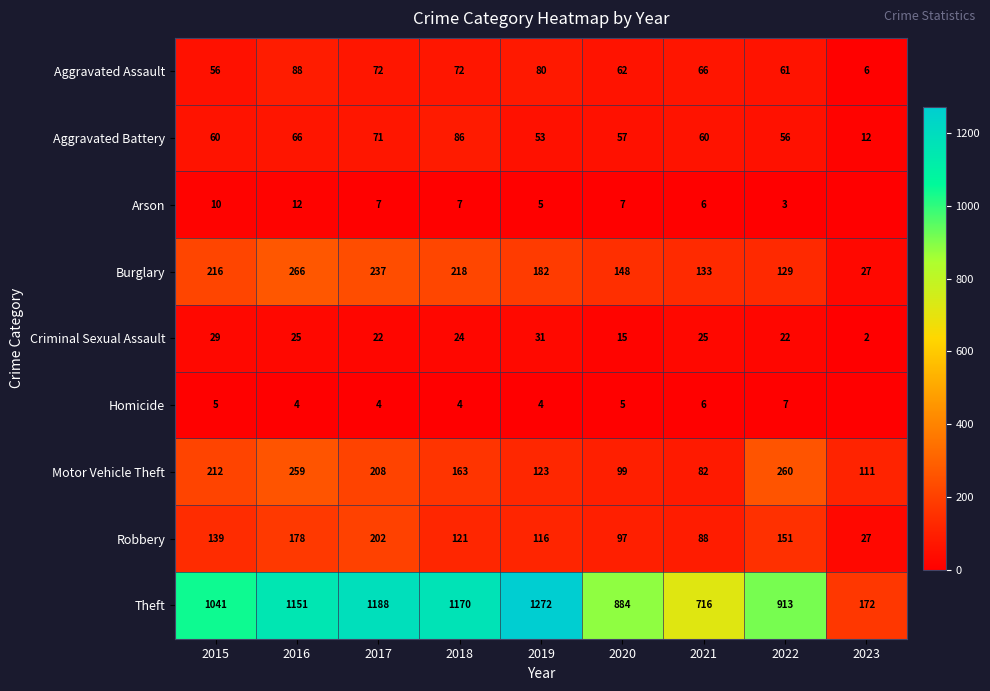

At which label is Criminal Sexual Assault closest to 16?

2020